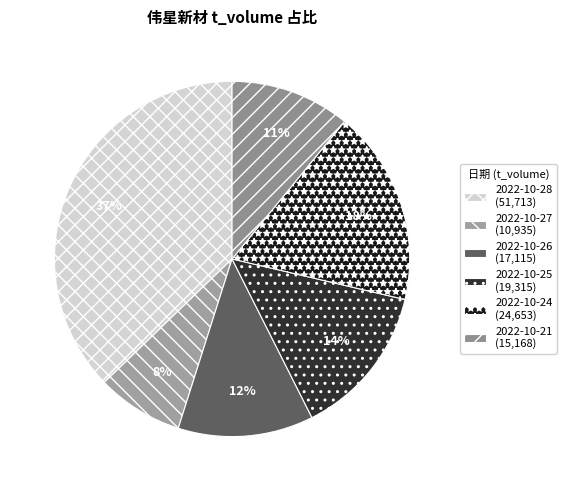

To the nearest percent, what is the difference between the largest and smallest slice percentages?

29%